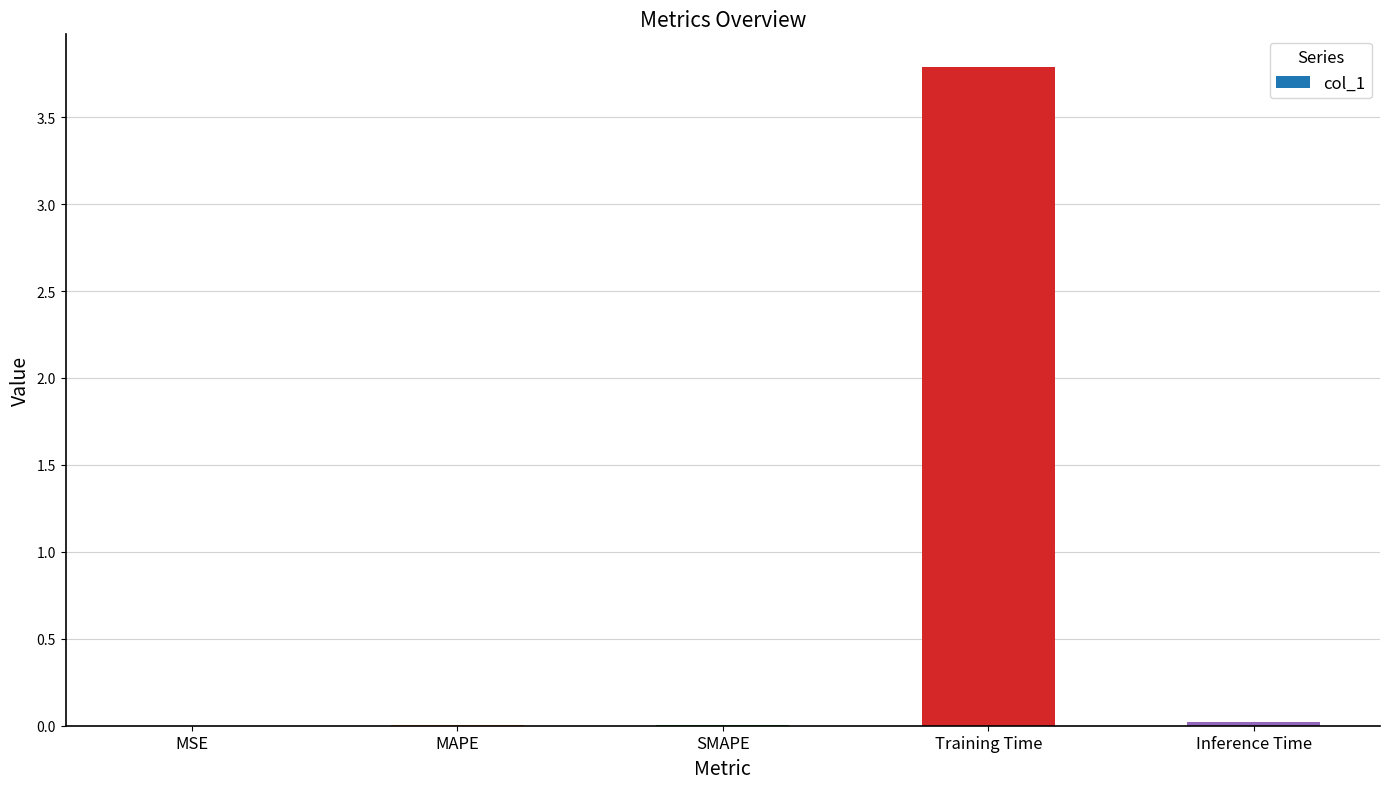

Are the bars horizontal?

No